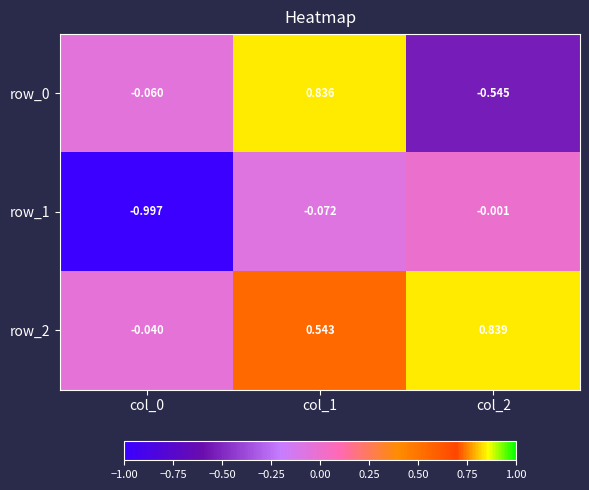

Is the value of row_2 at col_0 greater than the value of row_1 at col_0?

Yes